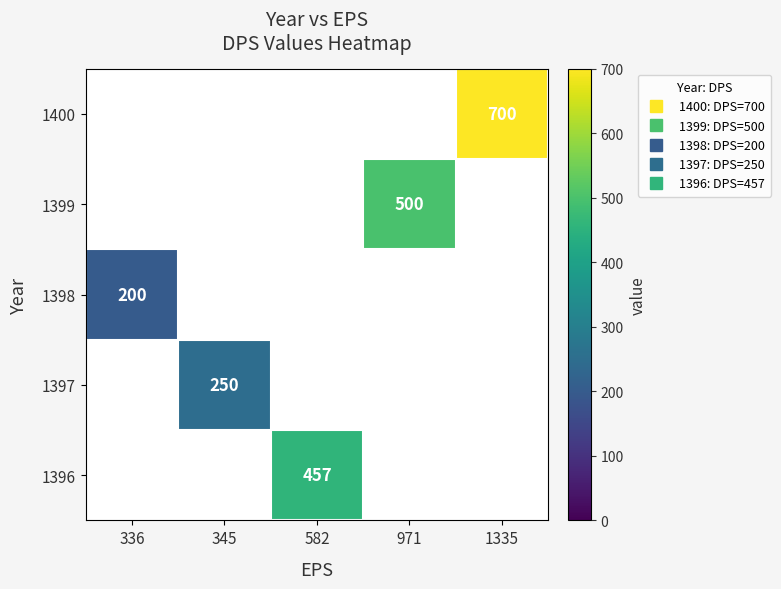

How many series are shown in this chart?

5